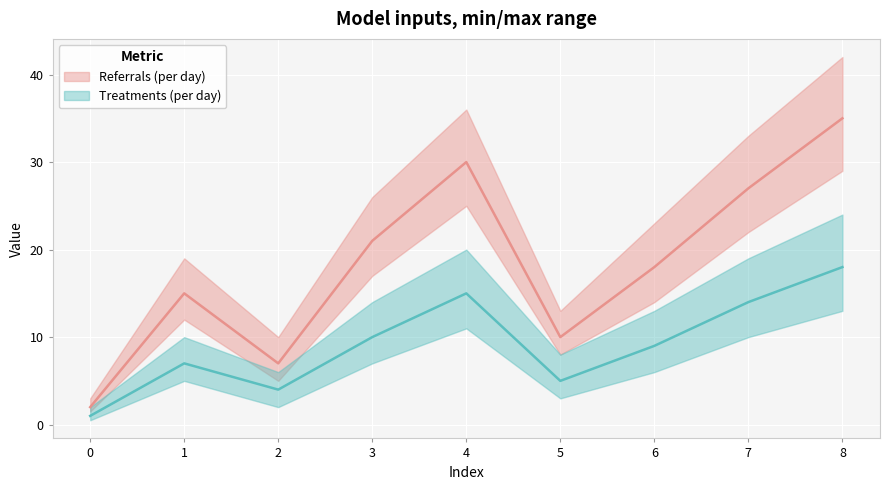

The Treatments (per day) series shows 15 at 6. True or false?

False